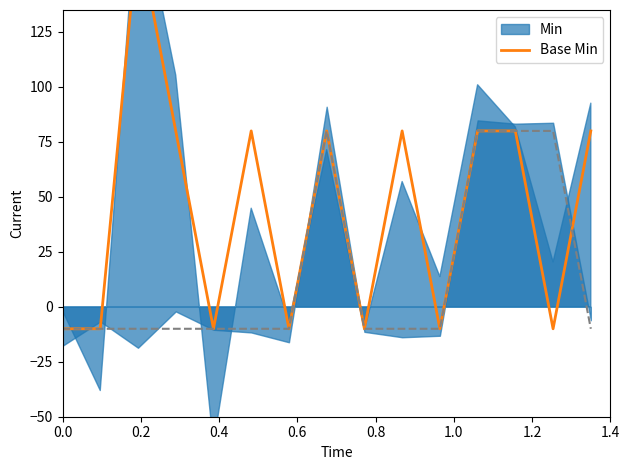

What is the difference between the maximum and minimum values?

180